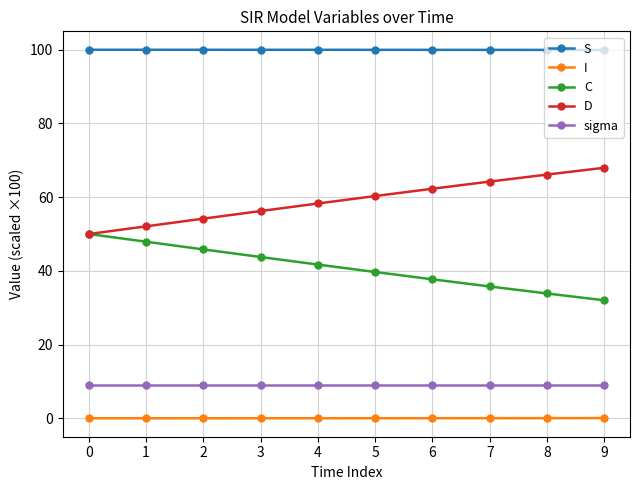

How many data points in D are above 60?

5